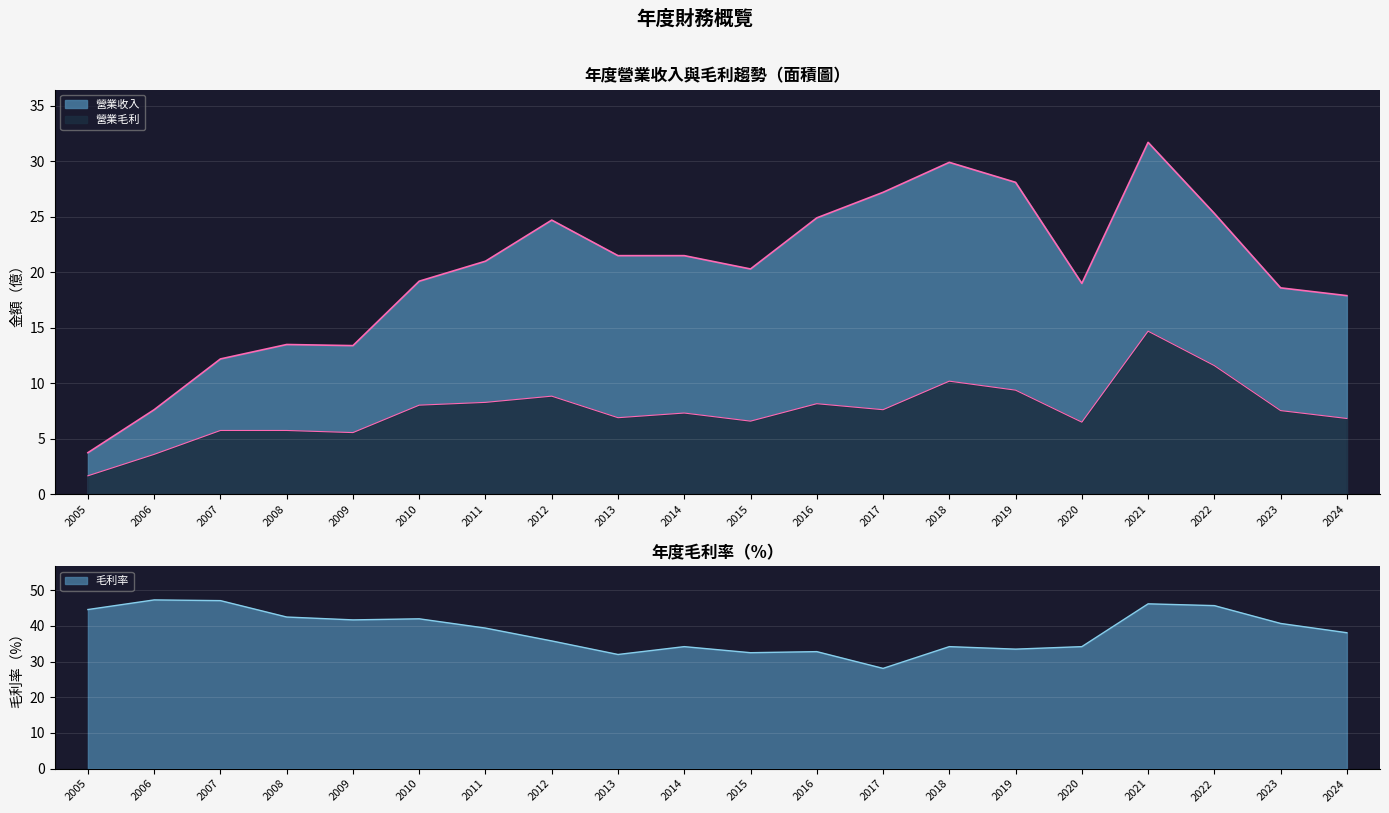

At 2005, list the series in order from smallest to largest.

營業毛利, 營業收入, 毛利率